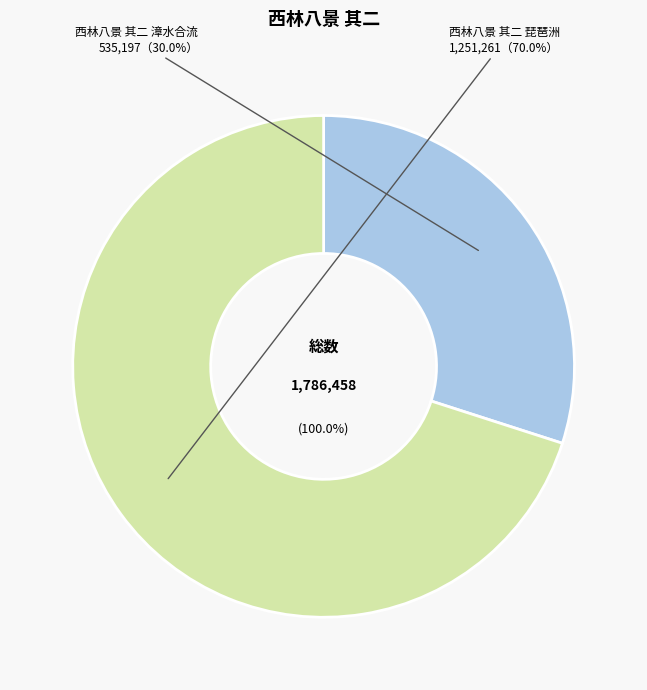

Which has a higher value, 西林八景 其二 琵琶洲 or 西林八景 其二 漳水合流?

西林八景 其二 琵琶洲